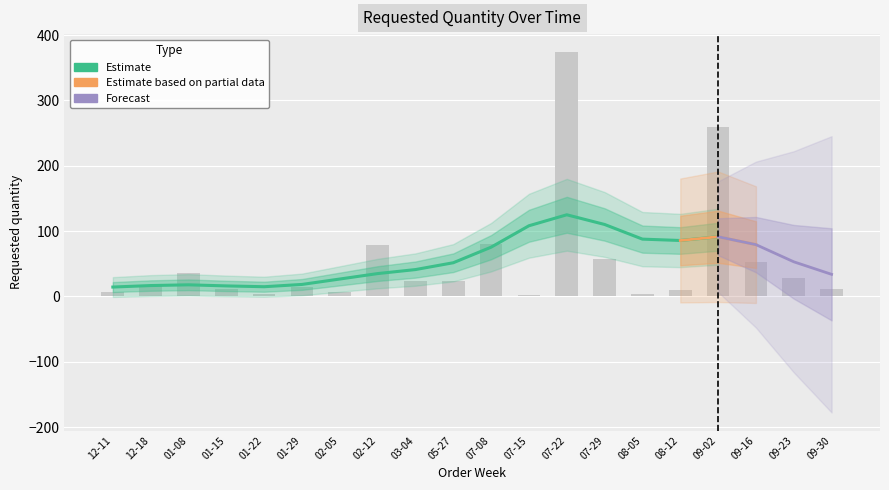

How many categories are shown in the chart?

20